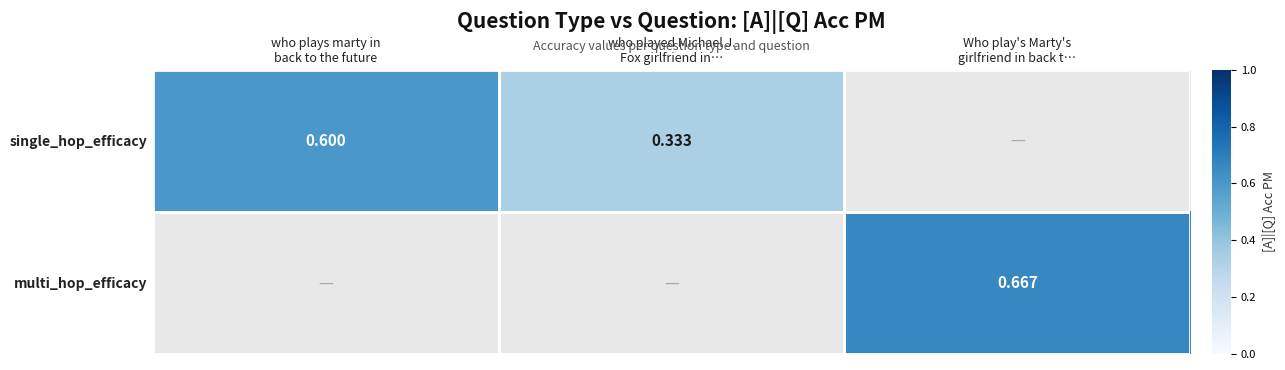

True or false: single_hop_efficacy has a value of 0.3 at who played Michael J. Fox girlfriend in….

True